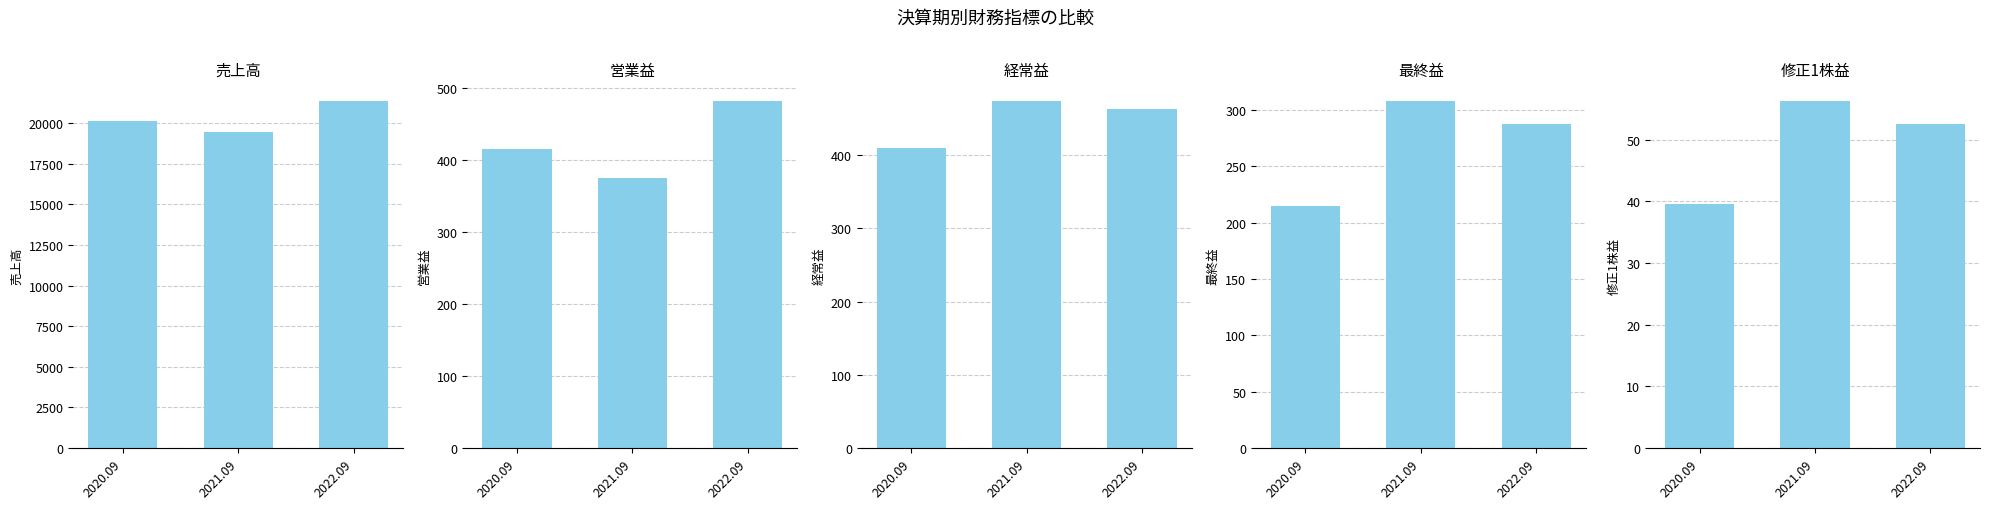

Reading left to right, transcribe all the data shown in this chart.

売上高: 2020.09=20148.0	2021.09=19474.0	2022.09=21380.0
営業益: 2020.09=416.0	2021.09=376.0	2022.09=483.0
経常益: 2020.09=410.0	2021.09=474.0	2022.09=463.0
最終益: 2020.09=215.0	2021.09=308.0	2022.09=287.0
修正1株益: 2020.09=39.5	2021.09=56.3	2022.09=52.5